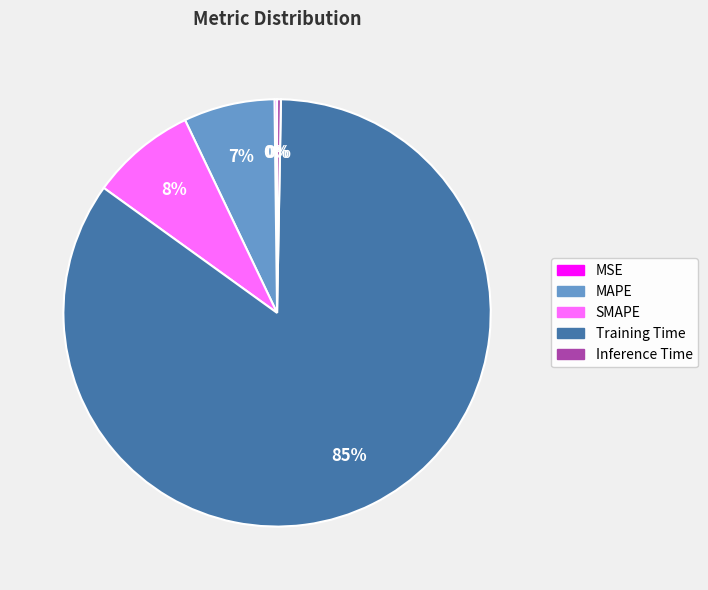

Is there a majority slice in this chart?

Yes